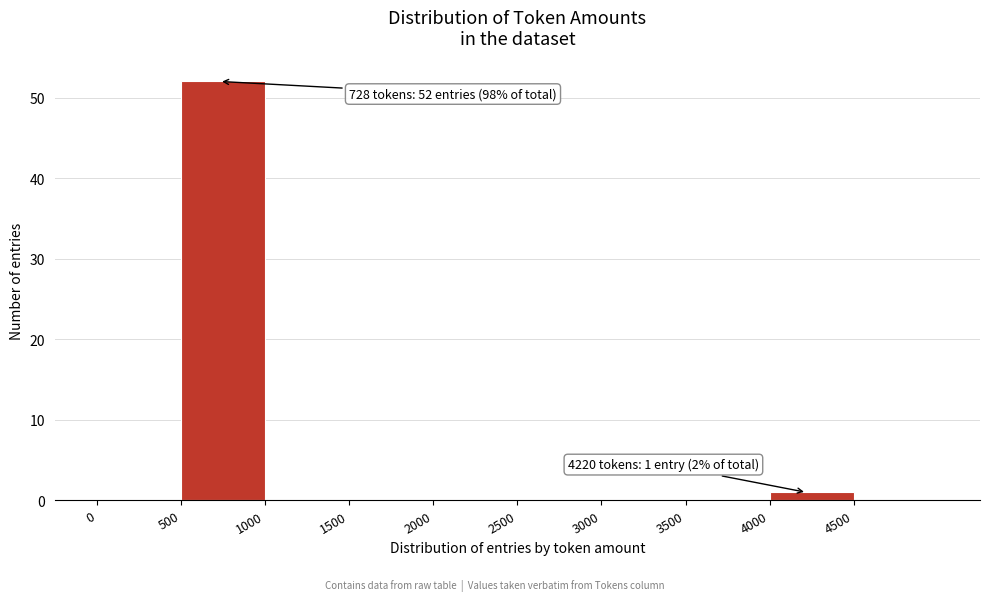

Over which range of the x-axis is the bar tallest?

500 to 1000